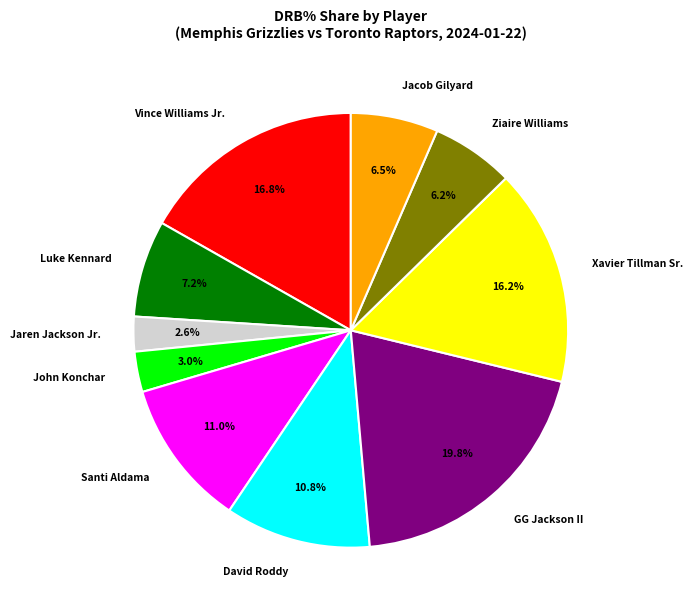

How many slices are in this pie chart?

10